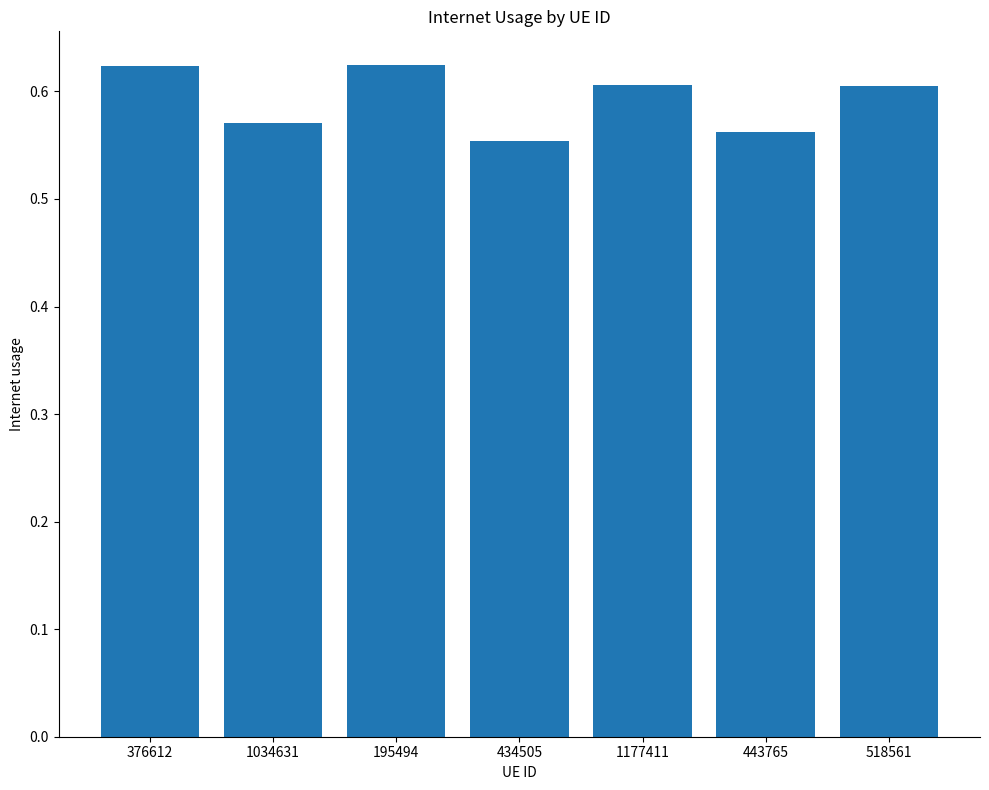

Count the values in the range 0 to 1.

7